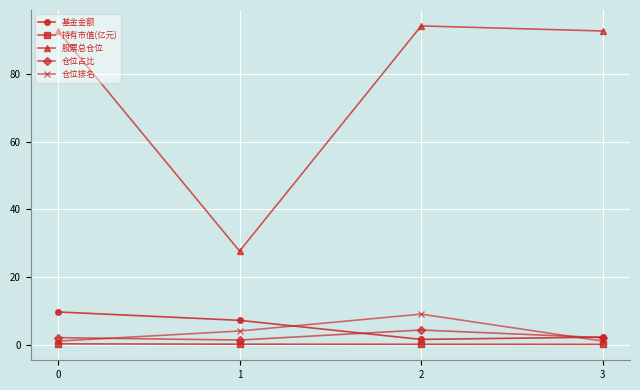

The value of 仓位占比 at 2 is 4.3. True or false?

True